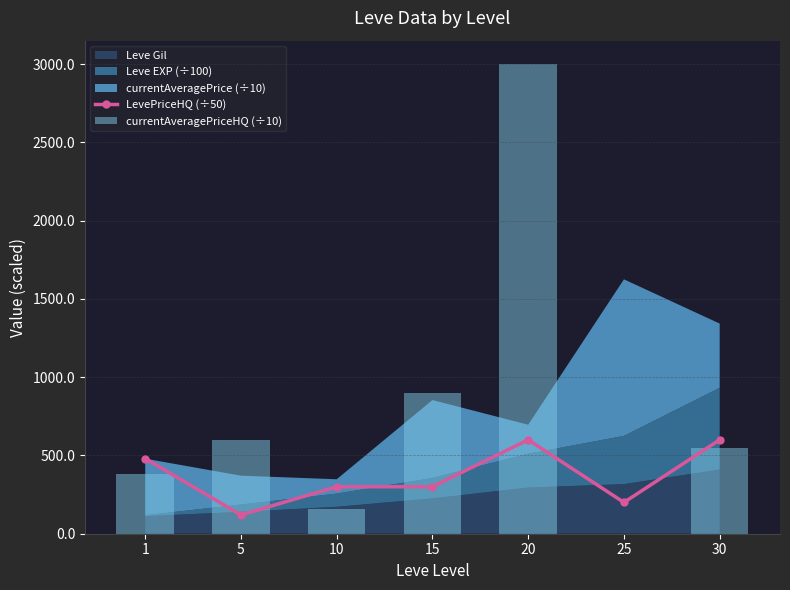

What is the difference between the maximum and minimum values in the LevePriceHQ (÷50) series?

480.1